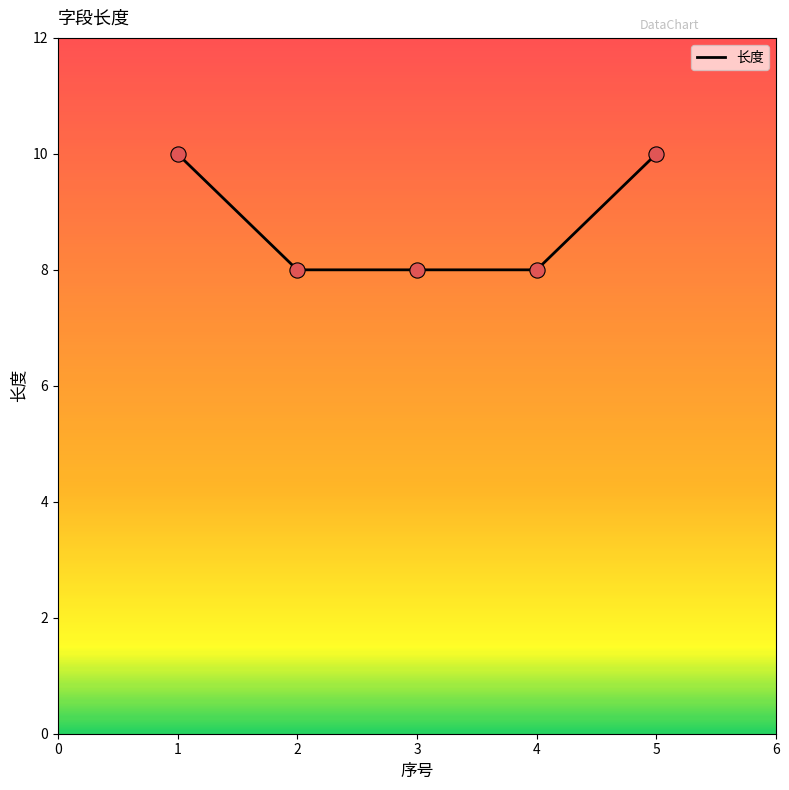

What is the change in value from 1 to 4?

-2